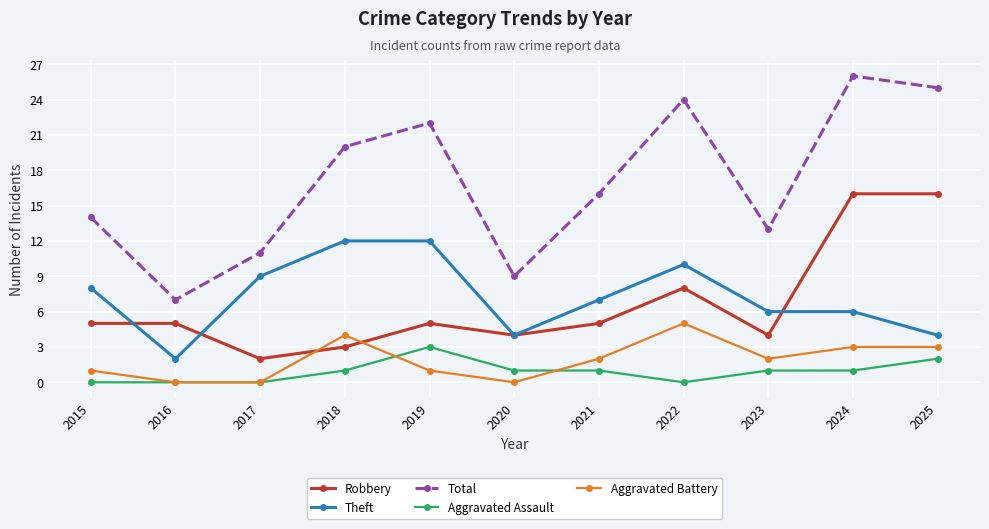

At which label is Robbery closest to 9?

2022